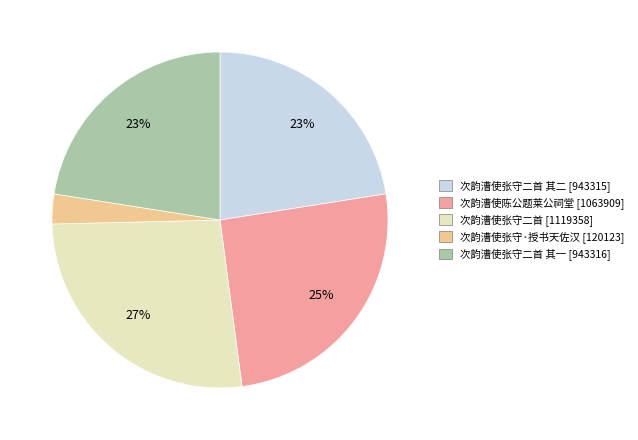

The 次韵漕使张守二首 [1119358] slice represents 27% of the pie. True or false?

True